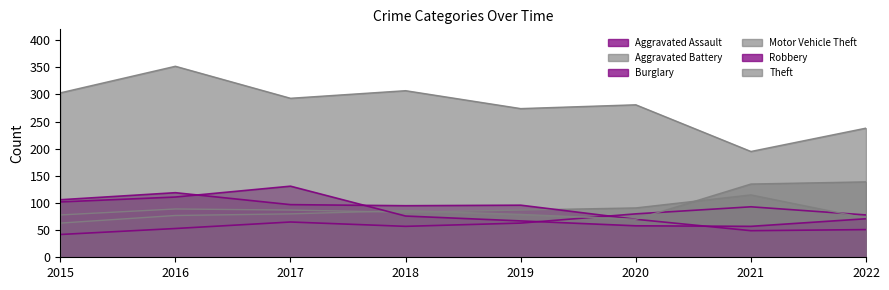

What is the difference between the maximum and minimum values in the Theft series?

157